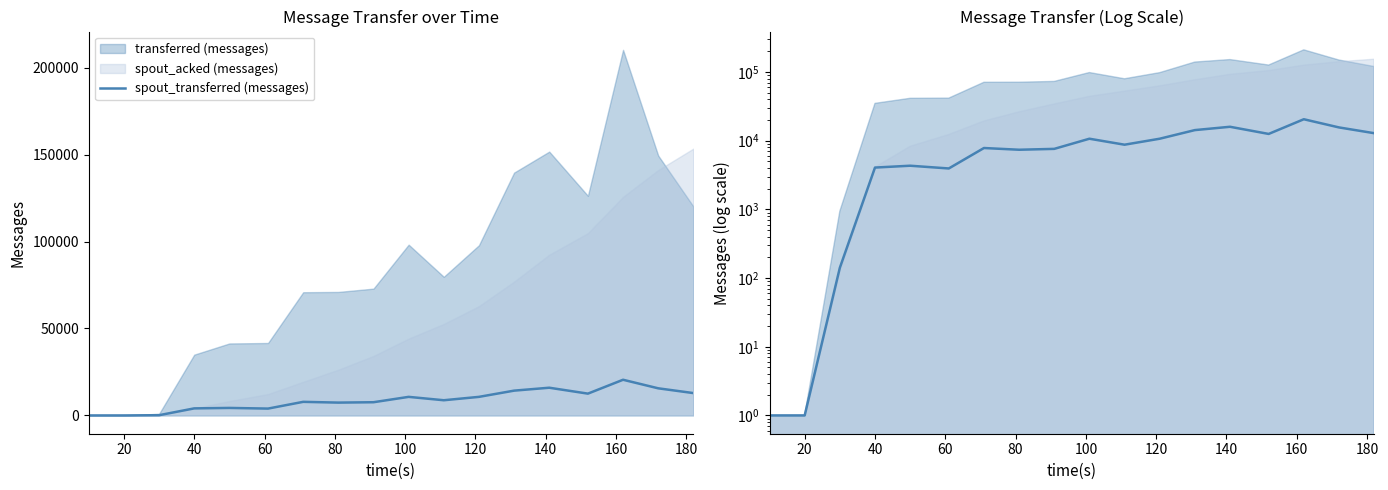

What is the value of the 5th point from the left?

4321